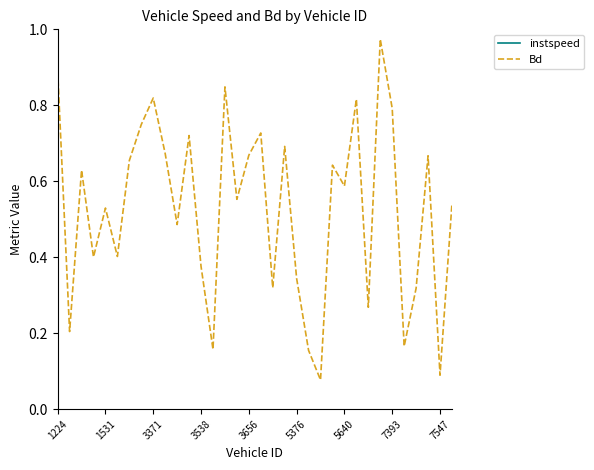

How many data points in instspeed are less than 12?

14